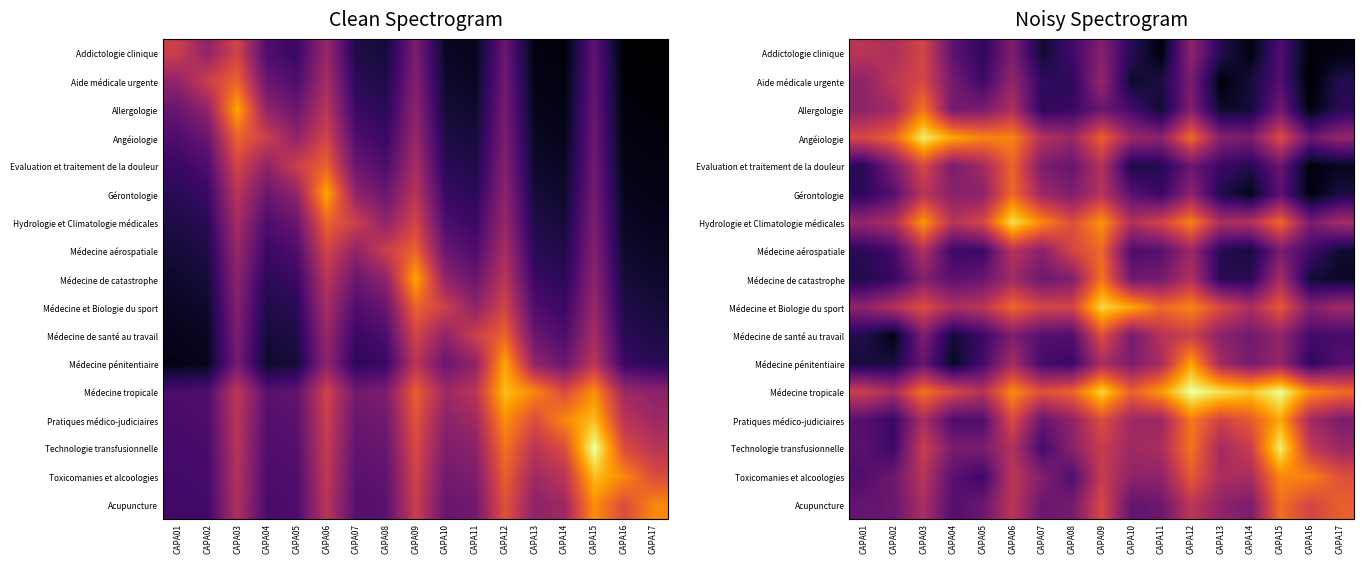

Is it true that Aide médicale urgente equals 0.4 at CAPA14?

True